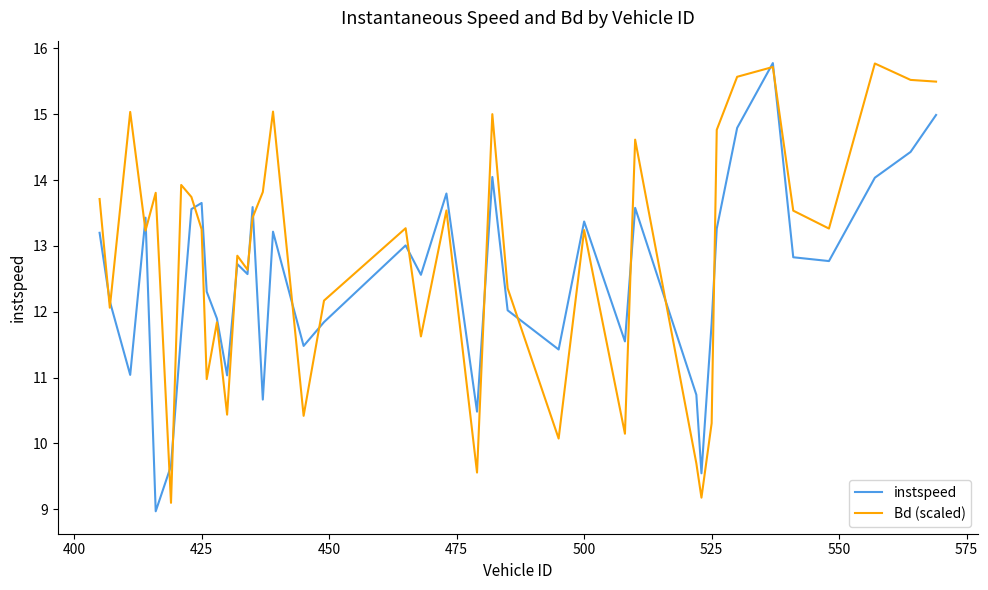

List the series in order of their overall mean, highest first.

Bd (scaled), instspeed